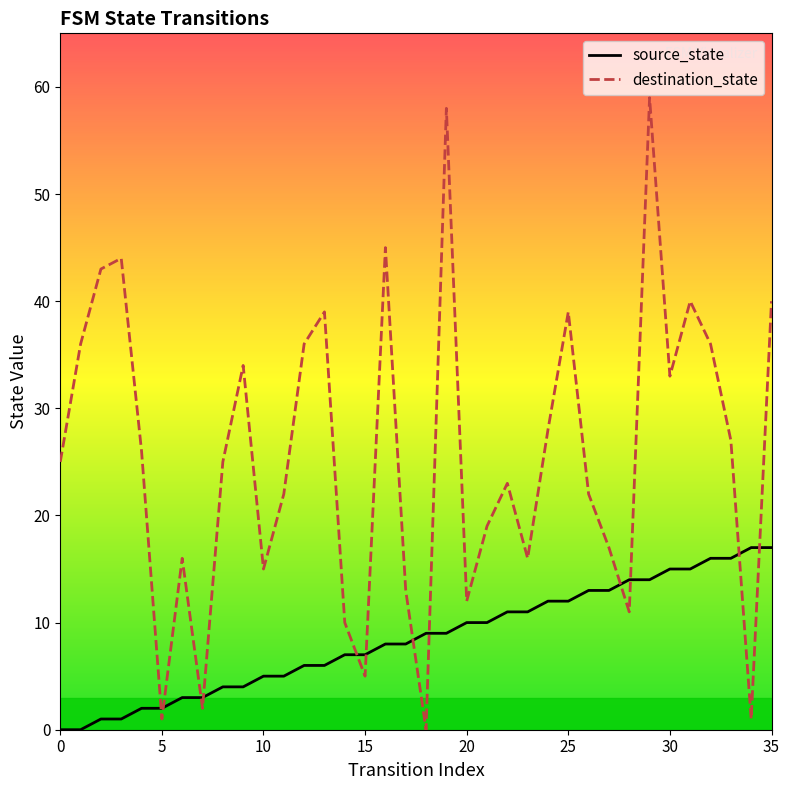

What is the label of the 30th point from the left?

29